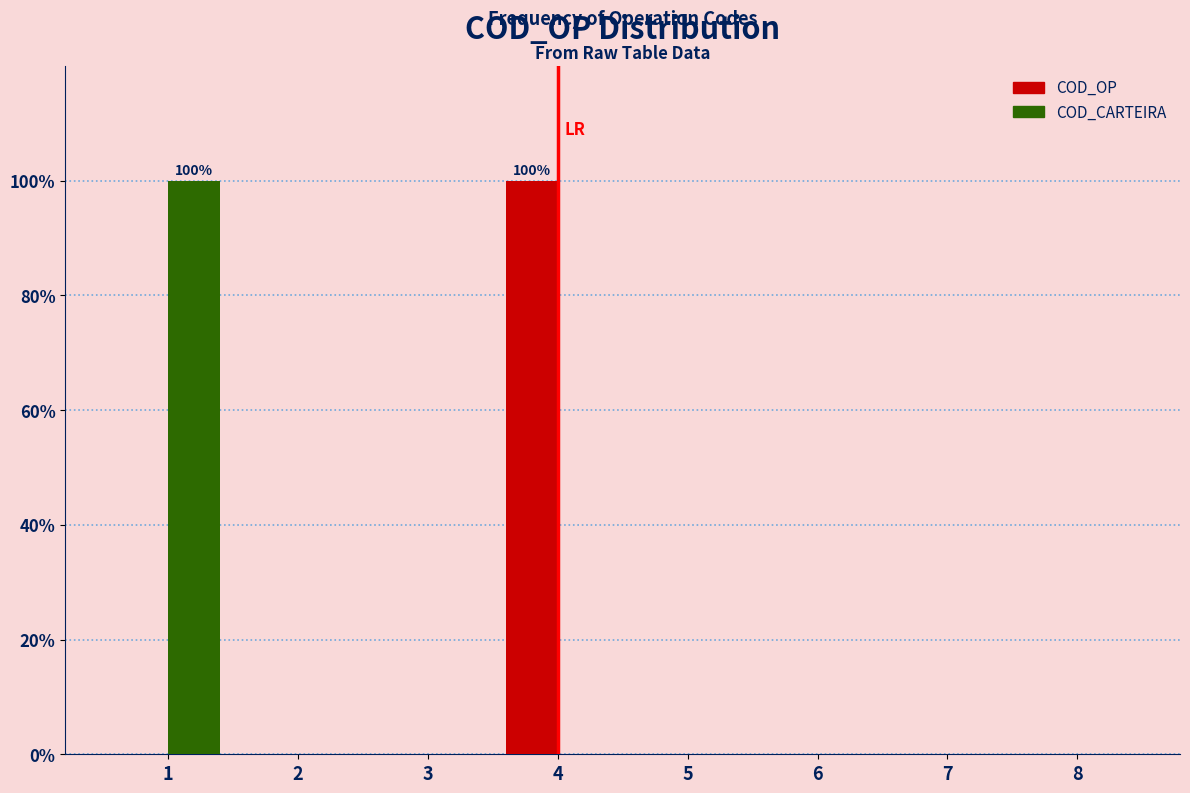

Reading left to right, what are all the values shown in this chart?

COD_OP: 1=0	2=0	3=0	4=100	5=0	6=0	7=0	8=0
COD_CARTEIRA: 1=100	2=0	3=0	4=0	5=0	6=0	7=0	8=0